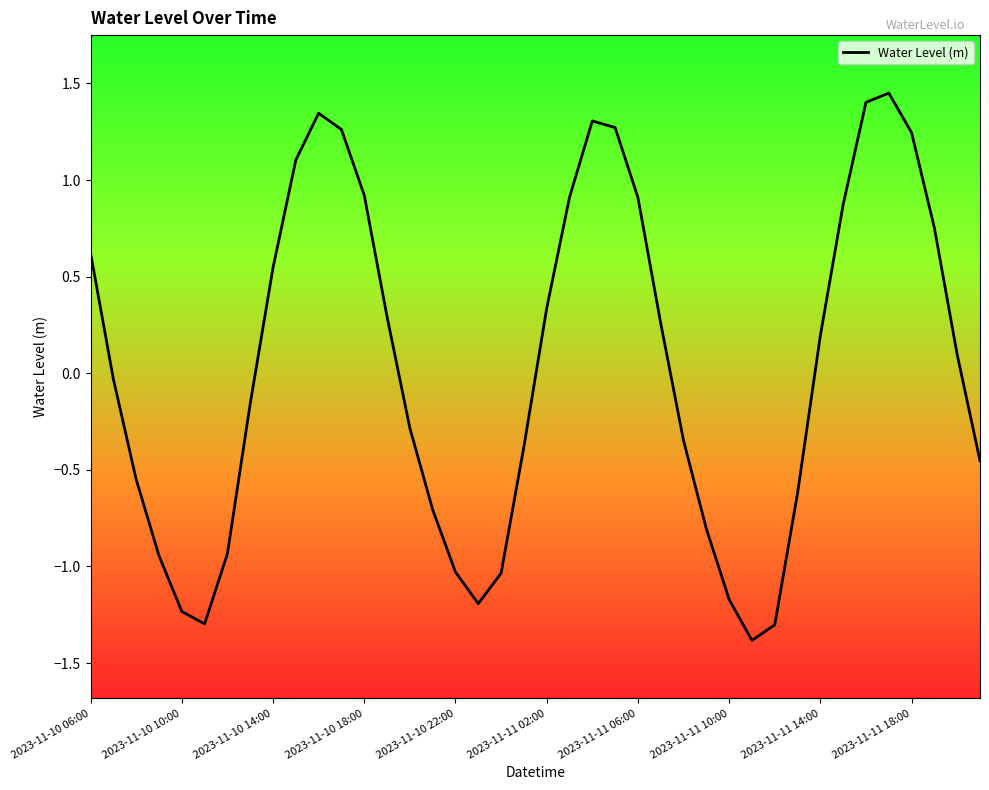

What is the minimum value shown in the chart?

-1.4